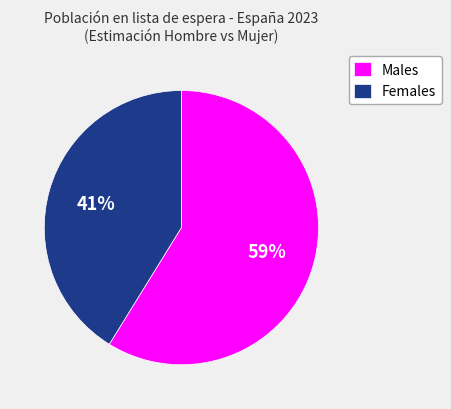

What is the ratio of the value at Males to the value at Females?

1.4